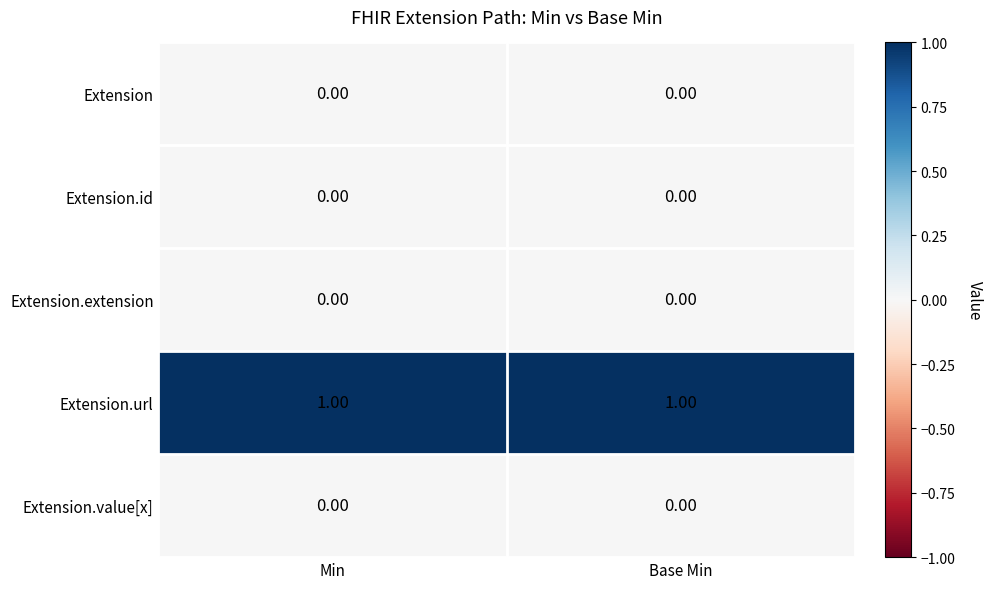

At how many categories does at least one series exceed 0?

2